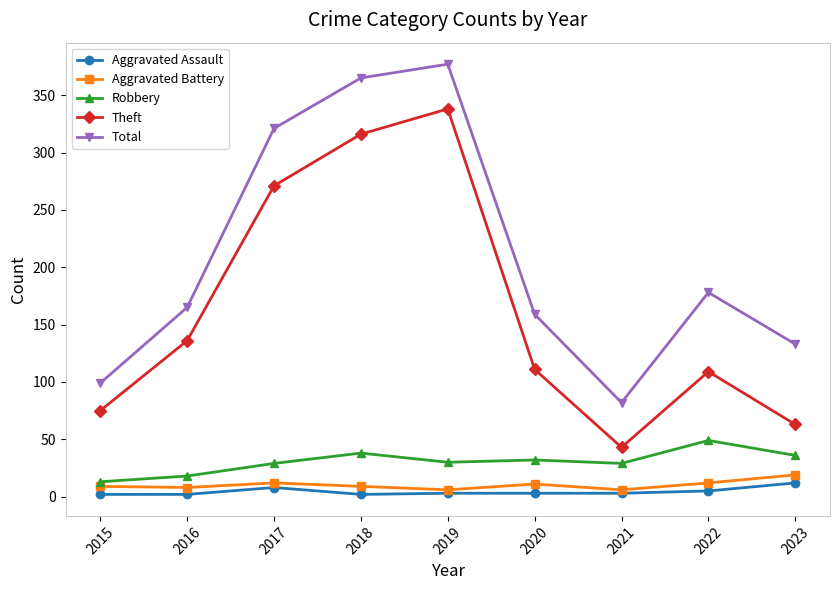

True or false: Total and Robbery intersect in this chart.

False